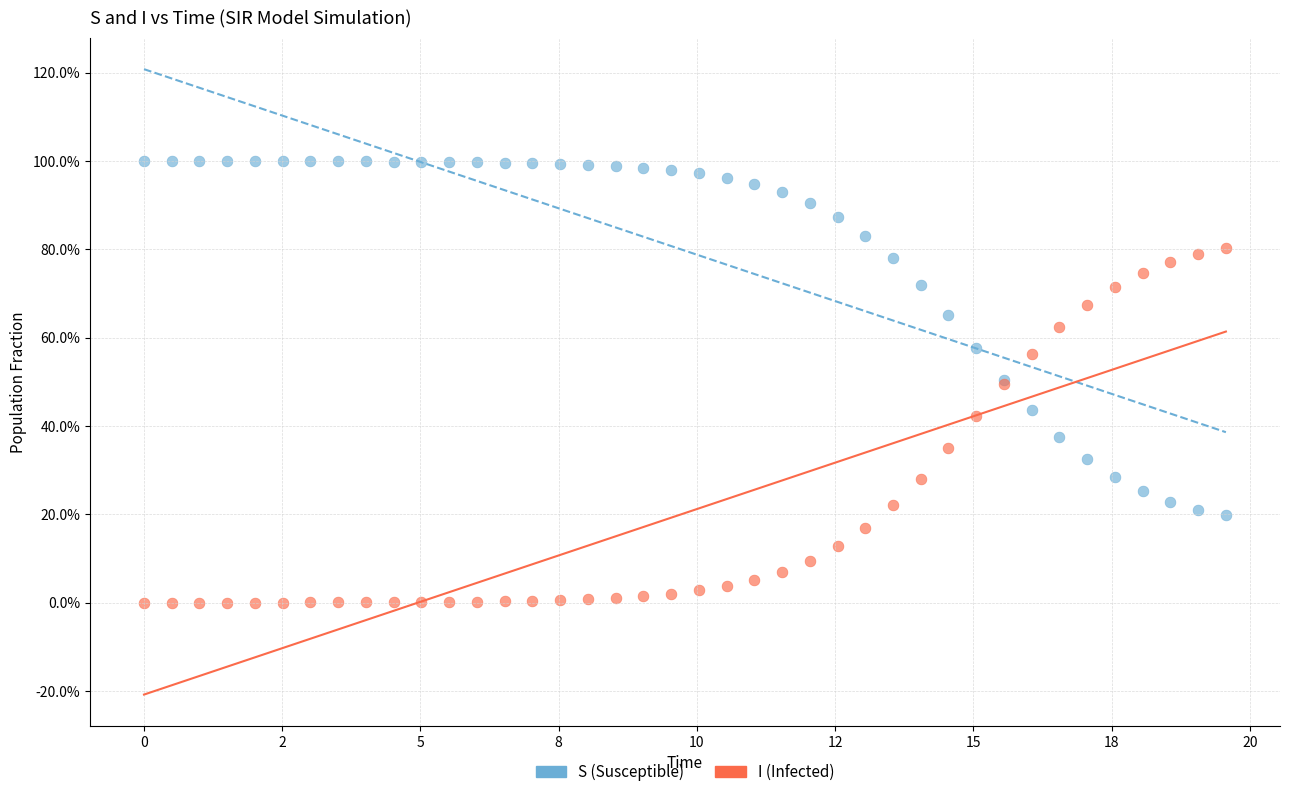

What are all the series names shown in the legend?

S (Susceptible), I (Infected)